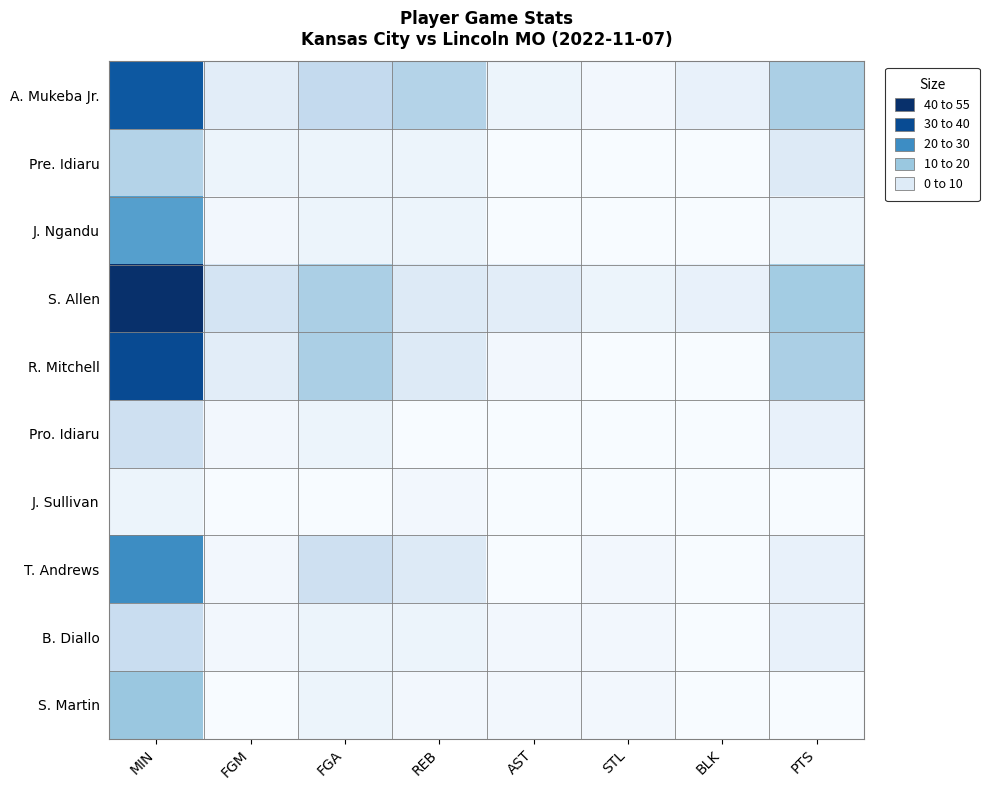

Reading right to left, what are all the values shown in this chart?

A. Mukeba Jr.: PTS=13	BLK=3	STL=1	AST=2	REB=12	FGA=10	FGM=4	MIN=33
Pre. Idiaru: PTS=5	BLK=0	STL=0	AST=0	REB=2	FGA=2	FGM=2	MIN=12
J. Ngandu: PTS=2	BLK=0	STL=0	AST=0	REB=2	FGA=2	FGM=1	MIN=22
S. Allen: PTS=14	BLK=3	STL=2	AST=4	REB=5	FGA=13	FGM=7	MIN=39
R. Mitchell: PTS=13	BLK=0	STL=0	AST=1	REB=5	FGA=13	FGM=4	MIN=35
Pro. Idiaru: PTS=3	BLK=0	STL=0	AST=0	REB=0	FGA=2	FGM=1	MIN=8
J. Sullivan: PTS=0	BLK=0	STL=0	AST=0	REB=1	FGA=0	FGM=0	MIN=2
T. Andrews: PTS=3	BLK=0	STL=1	AST=0	REB=5	FGA=8	FGM=1	MIN=25
B. Diallo: PTS=3	BLK=0	STL=1	AST=1	REB=2	FGA=2	FGM=1	MIN=9
S. Martin: PTS=0	BLK=0	STL=1	AST=1	REB=1	FGA=2	FGM=0	MIN=15